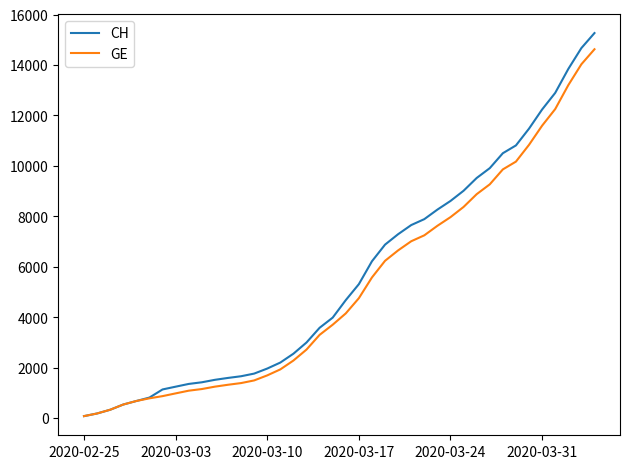

Which series has the largest range (max minus min)?

CH